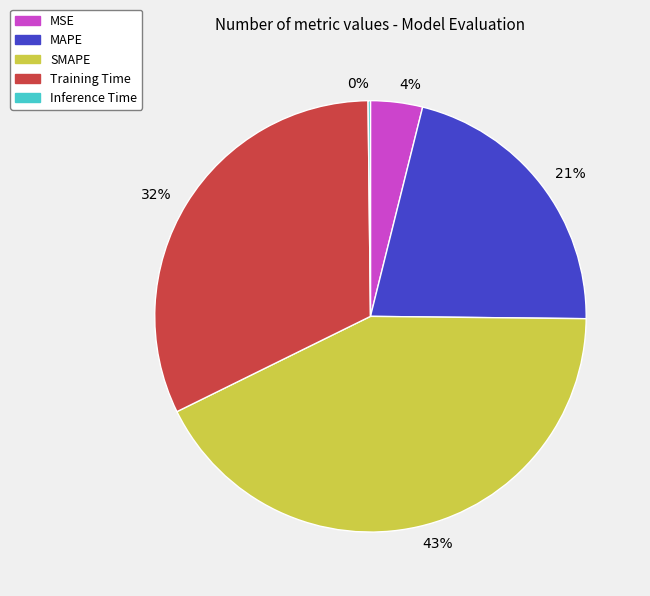

To the nearest percent, what is the difference between the 21% and 4% slice percentages?

17%